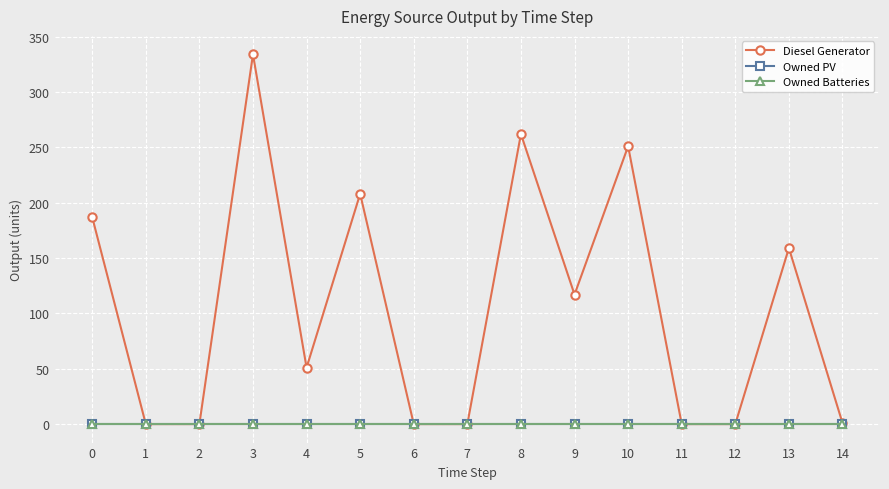

Is this an area chart (filled region under the line)?

No